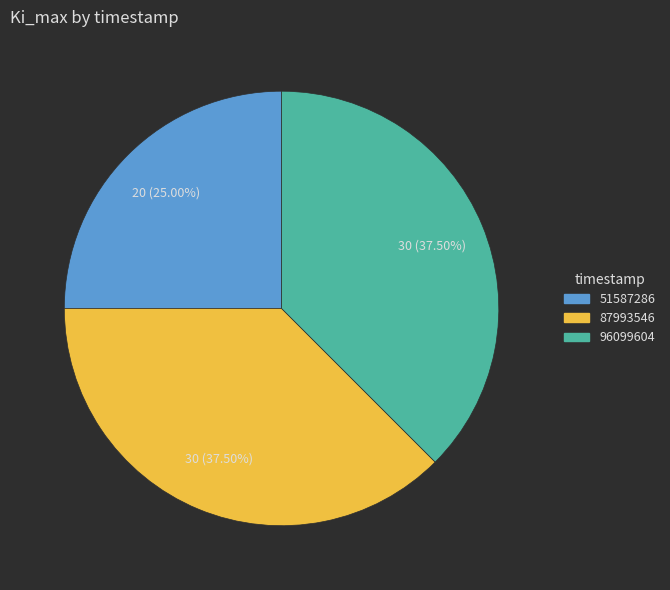

Which slice is the smallest?

51587286